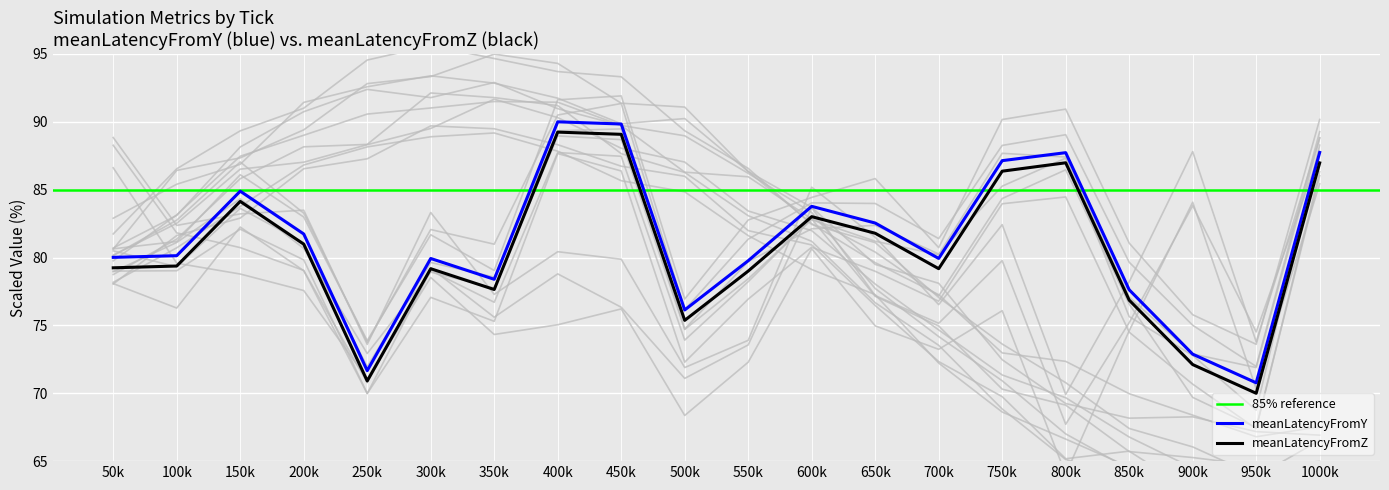

True or false: loadFromY and loadFromSimulation intersect in this chart.

False